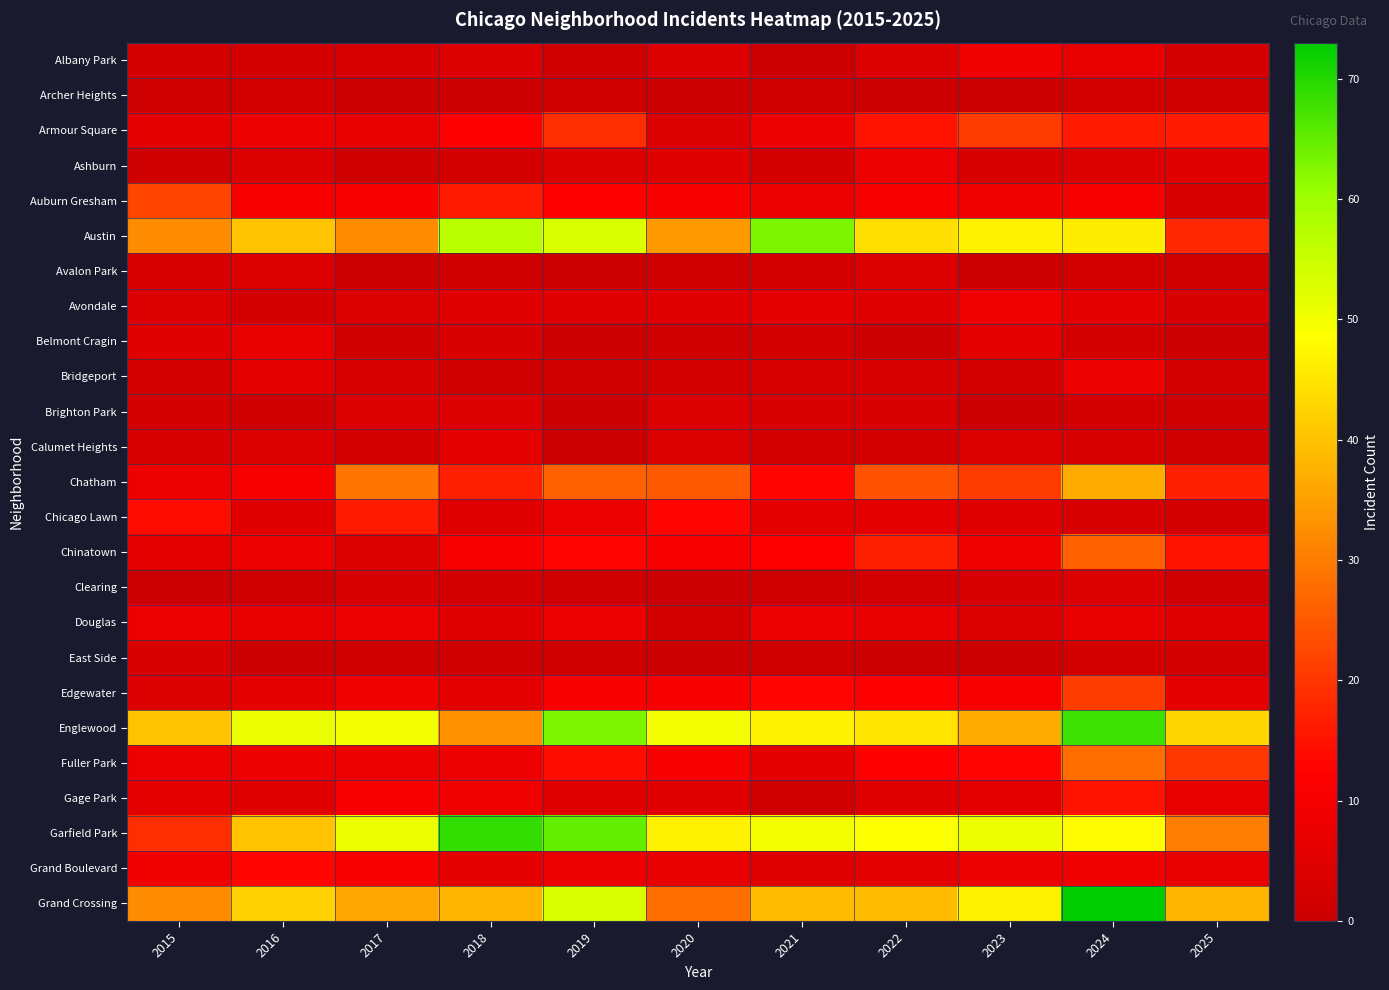

Reading left to right, what are all the values shown in this chart?

Albany Park: 2015=2	2016=2	2017=3	2018=4	2019=1	2020=4	2021=0	2022=4	2023=9	2024=7	2025=2
Archer Heights: 2015=1	2016=2	2017=0	2018=0	2019=1	2020=0	2021=1	2022=0	2023=0	2024=2	2025=1
Armour Square: 2015=6	2016=8	2017=7	2018=12	2019=19	2020=4	2021=8	2022=15	2023=21	2024=16	2025=16
Ashburn: 2015=1	2016=4	2017=1	2018=2	2019=4	2020=5	2021=2	2022=8	2023=3	2024=4	2025=5
Auburn Gresham: 2015=22	2016=11	2017=10	2018=16	2019=12	2020=10	2021=8	2022=10	2023=9	2024=10	2025=3
Austin: 2015=32	2016=40	2017=32	2018=57	2019=53	2020=34	2021=63	2022=44	2023=47	2024=46	2025=18
Avalon Park: 2015=3	2016=4	2017=0	2018=1	2019=0	2020=1	2021=2	2022=4	2023=0	2024=2	2025=1
Avondale: 2015=4	2016=2	2017=4	2018=5	2019=5	2020=5	2021=6	2022=5	2023=9	2024=6	2025=3
Belmont Cragin: 2015=5	2016=7	2017=1	2018=3	2019=0	2020=1	2021=2	2022=0	2023=6	2024=2	2025=0
Bridgeport: 2015=2	2016=6	2017=3	2018=1	2019=1	2020=2	2021=3	2022=3	2023=2	2024=8	2025=2
Brighton Park: 2015=2	2016=1	2017=4	2018=4	2019=0	2020=4	2021=3	2022=3	2023=0	2024=2	2025=1
Calumet Heights: 2015=3	2016=4	2017=2	2018=6	2019=0	2020=4	2021=2	2022=2	2023=4	2024=3	2025=1
Chatham: 2015=8	2016=11	2017=29	2018=17	2019=26	2020=25	2021=13	2022=24	2023=21	2024=37	2025=17
Chicago Lawn: 2015=14	2016=5	2017=16	2018=5	2019=8	2020=13	2021=6	2022=6	2023=5	2024=3	2025=2
Chinatown: 2015=6	2016=8	2017=4	2018=10	2019=13	2020=10	2021=12	2022=17	2023=9	2024=26	2025=15
Clearing: 2015=0	2016=1	2017=3	2018=2	2019=1	2020=0	2021=1	2022=2	2023=3	2024=4	2025=1
Douglas: 2015=8	2016=7	2017=8	2018=5	2019=8	2020=2	2021=8	2022=7	2023=4	2024=7	2025=5
East Side: 2015=3	2016=0	2017=1	2018=1	2019=1	2020=0	2021=1	2022=0	2023=0	2024=2	2025=2
Edgewater: 2015=4	2016=6	2017=9	2018=6	2019=10	2020=11	2021=13	2022=12	2023=10	2024=21	2025=6
Englewood: 2015=40	2016=51	2017=50	2018=33	2019=63	2020=50	2021=47	2022=45	2023=37	2024=68	2025=43
Fuller Park: 2015=8	2016=8	2017=8	2018=8	2019=14	2020=10	2021=6	2022=12	2023=13	2024=28	2025=20
Gage Park: 2015=6	2016=5	2017=11	2018=9	2019=5	2020=5	2021=1	2022=5	2023=6	2024=15	2025=7
Garfield Park: 2015=19	2016=40	2017=51	2018=69	2019=65	2020=47	2021=50	2022=49	2023=51	2024=48	2025=30
Grand Boulevard: 2015=9	2016=13	2017=10	2018=6	2019=8	2020=7	2021=5	2022=6	2023=8	2024=9	2025=7
Grand Crossing: 2015=32	2016=42	2017=36	2018=38	2019=53	2020=28	2021=39	2022=39	2023=47	2024=73	2025=38